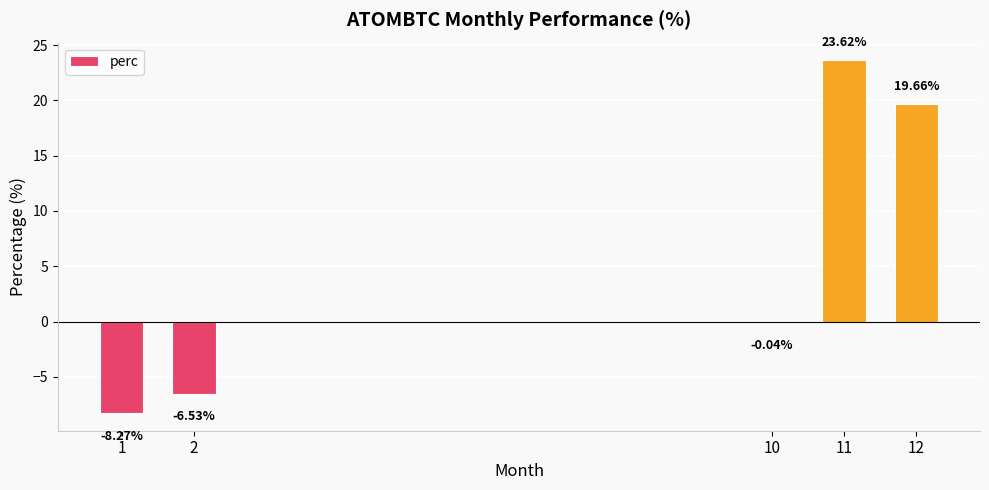

How many distinct data groups are displayed?

1